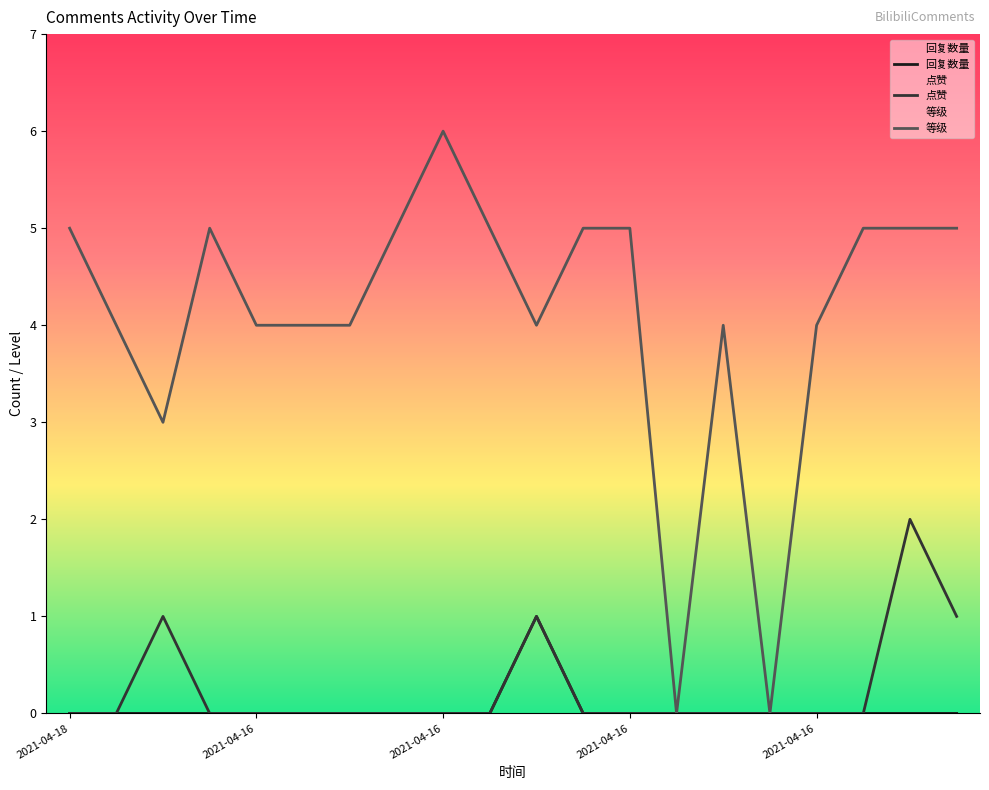

Where is the first local maximum for 点赞?

2021-04-16